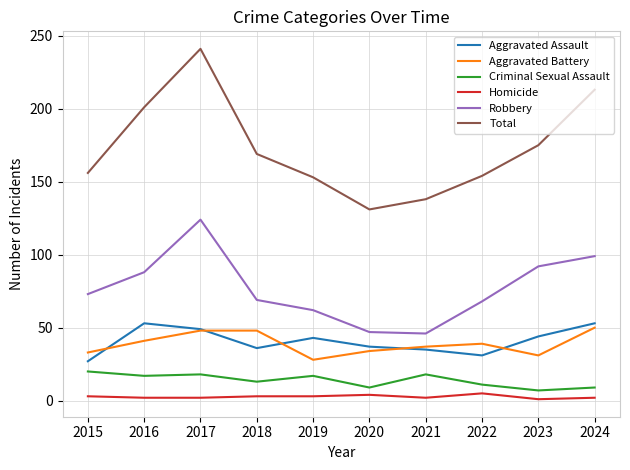

How many lines are shown in the chart?

6